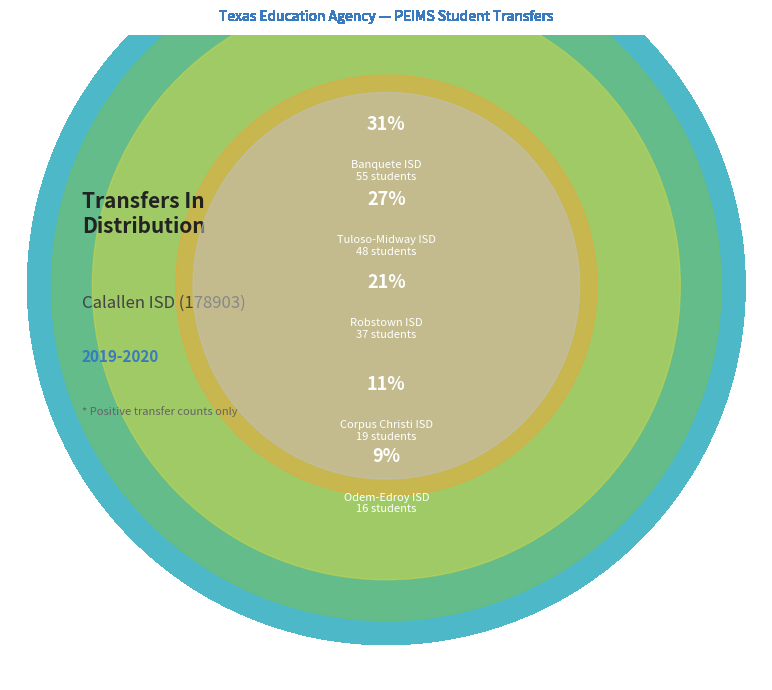

Does Corpus Christi ISD represent more than half of the total?

No